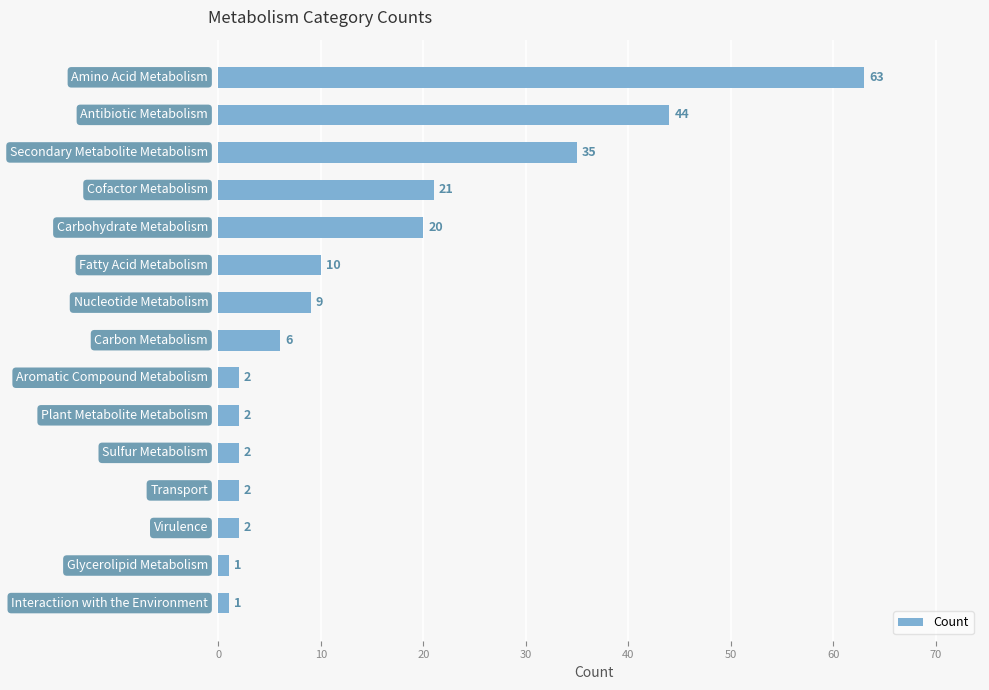

Reading top to bottom, what are all the values shown in this chart?

63	44	35	21	20	10	9	6	2	2	2	2	2	1	1